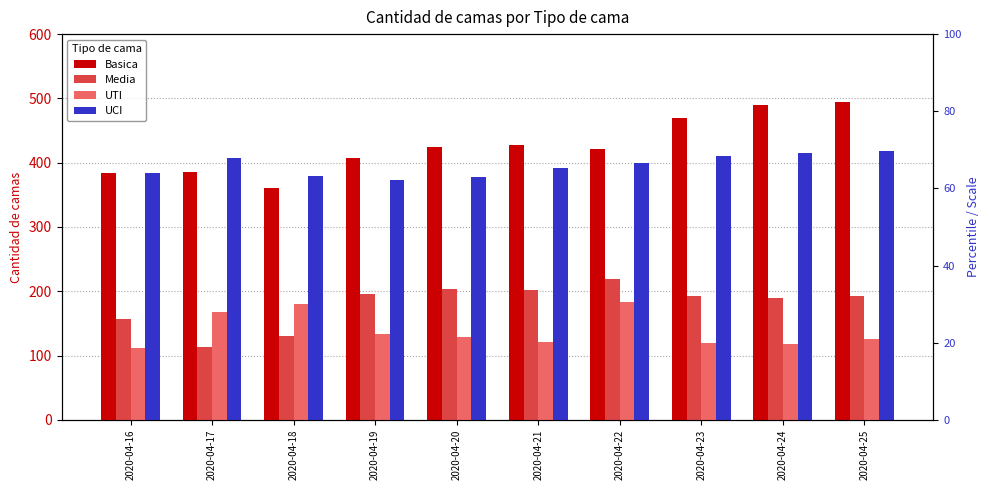

Which series changed the most between 2020-04-21 and 2020-04-25?

Basica